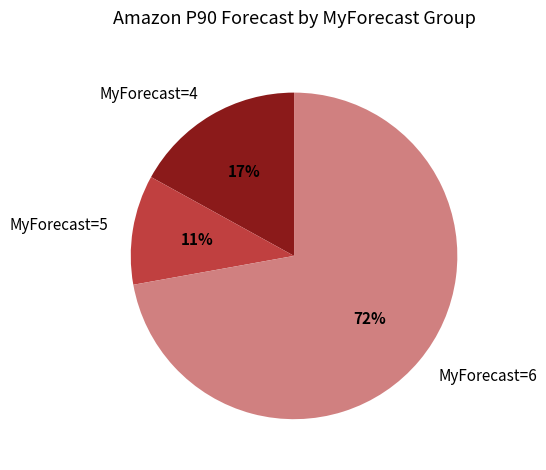

What percentage is the MyForecast=6 slice, to the nearest percent?

72%